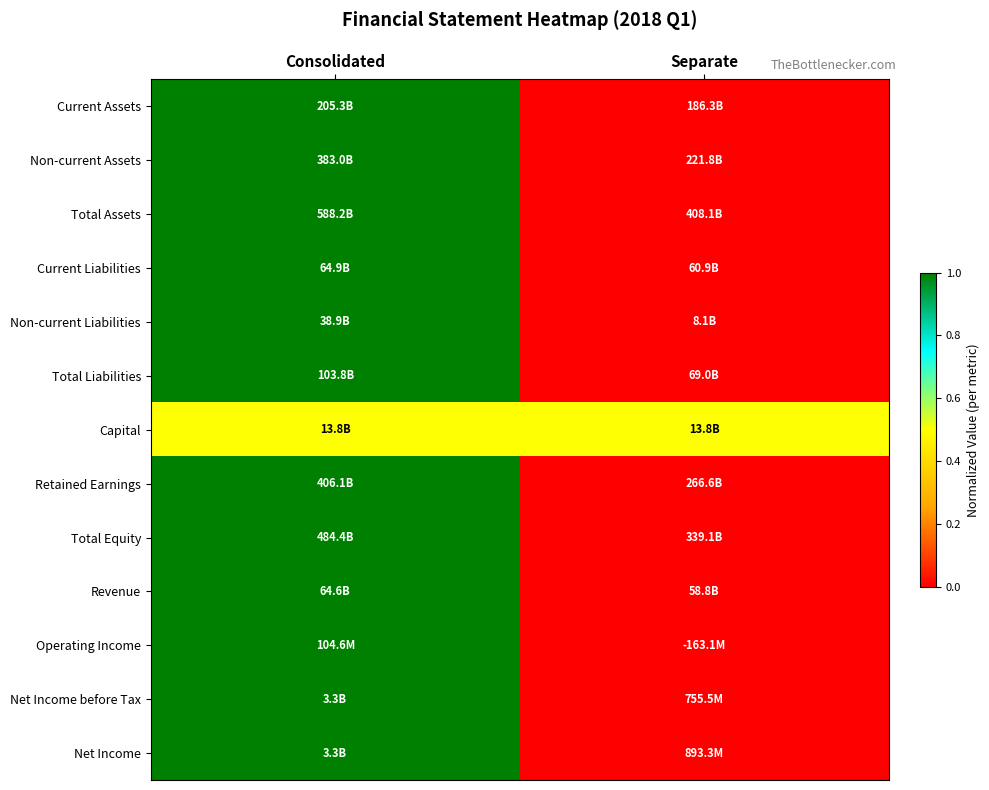

Reading left to right, extract all data points from this chart.

Current Assets: Consolidated=1.0	Separate=0.0
Non-current Assets: Consolidated=1.0	Separate=0.0
Total Assets: Consolidated=1.0	Separate=0.0
Current Liabilities: Consolidated=1.0	Separate=0.0
Non-current Liabilities: Consolidated=1.0	Separate=0.0
Total Liabilities: Consolidated=1.0	Separate=0.0
Capital: Consolidated=0.5	Separate=0.5
Retained Earnings: Consolidated=1.0	Separate=0.0
Total Equity: Consolidated=1.0	Separate=0.0
Revenue: Consolidated=1.0	Separate=0.0
Operating Income: Consolidated=1.0	Separate=0.0
Net Income before Tax: Consolidated=1.0	Separate=0.0
Net Income: Consolidated=1.0	Separate=0.0